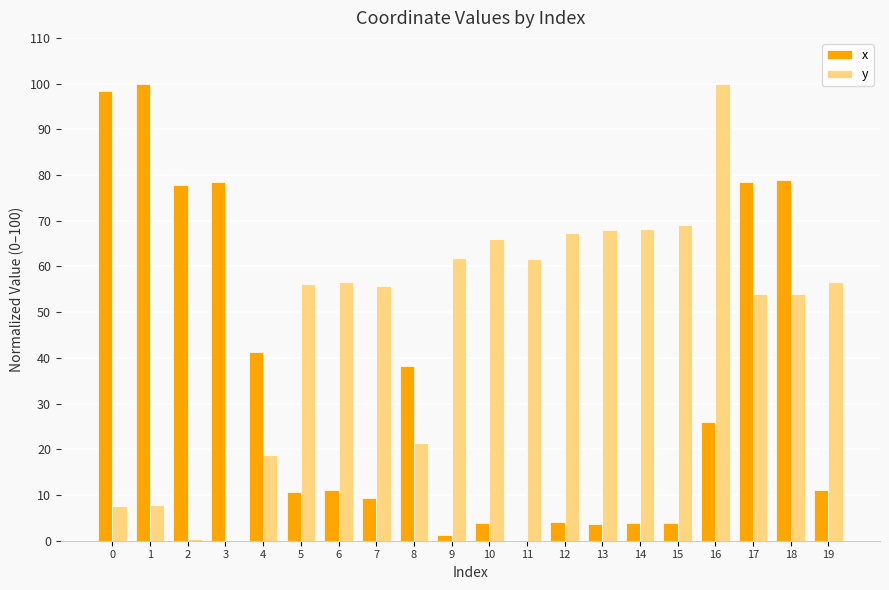

What is the average value of the x series?

34.0